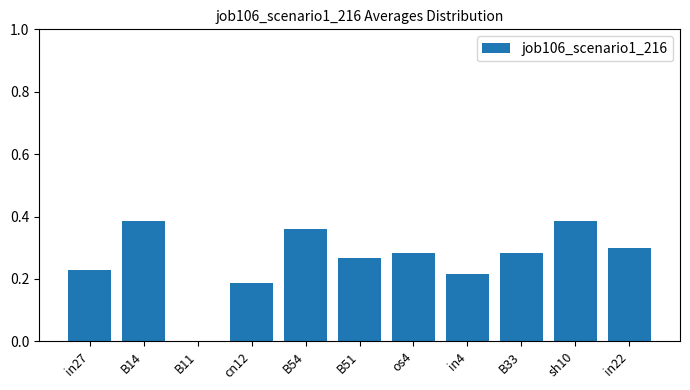

How many values are above zero?

10